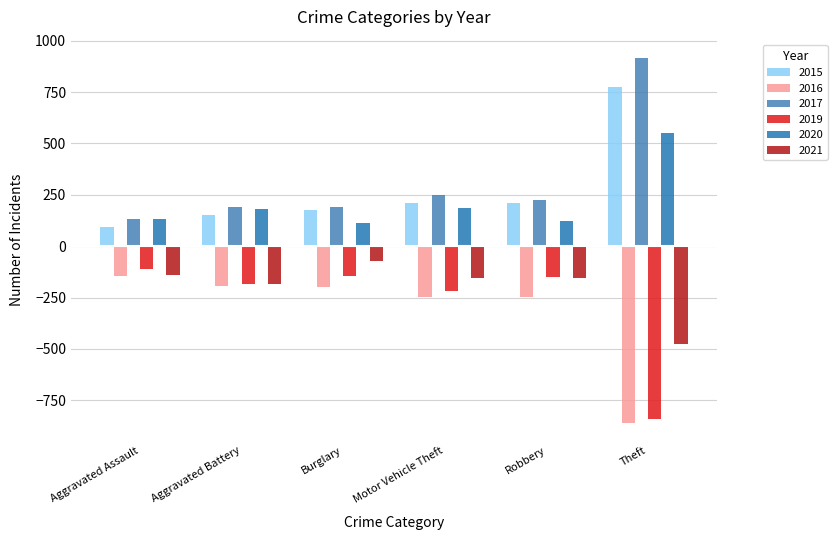

How many values in the 2021 series exceed -153?

2